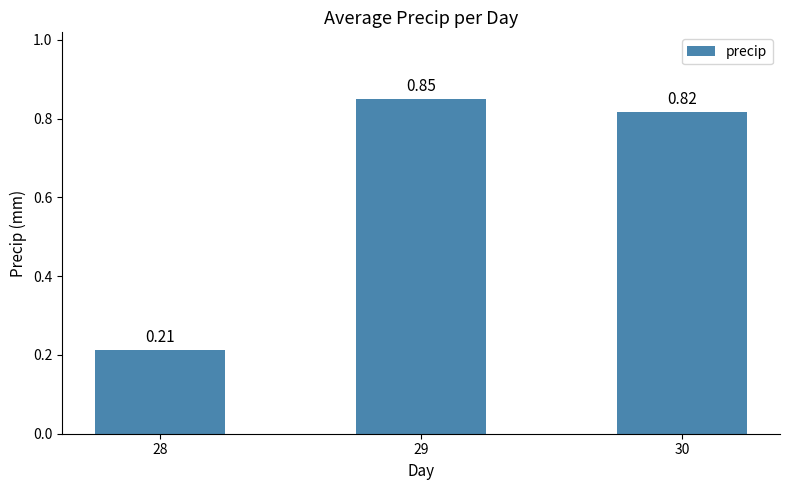

Rank the categories by value from lowest to highest.

28, 30, 29